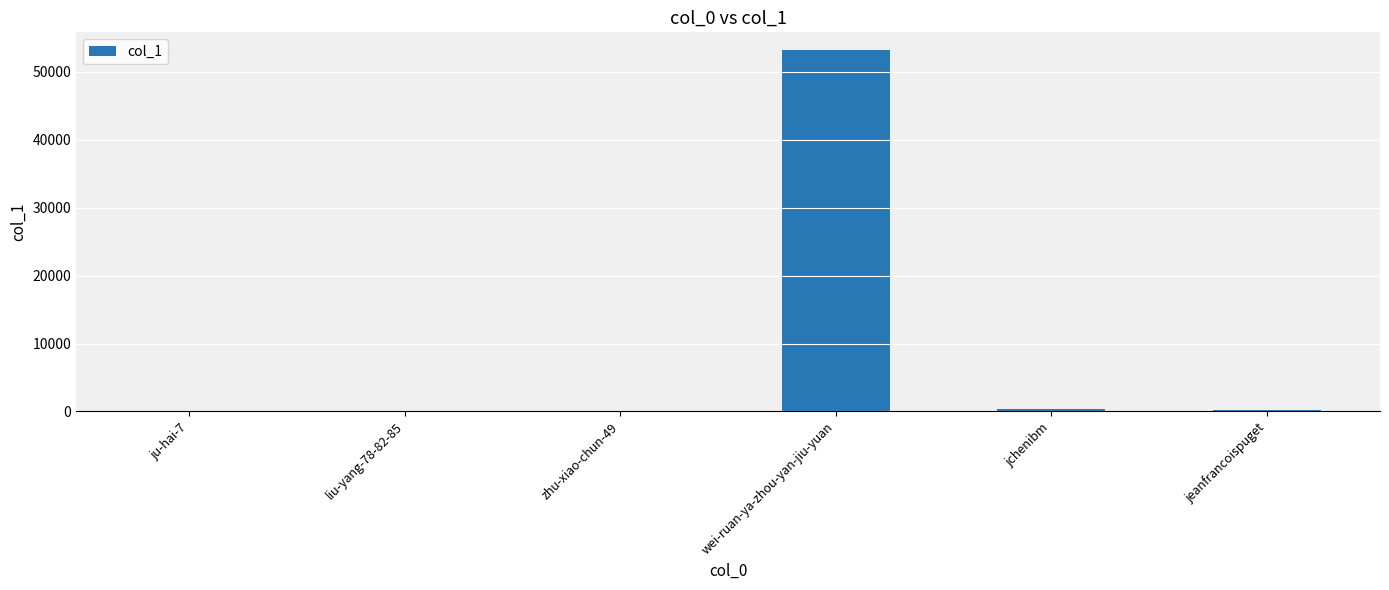

Between zhu-xiao-chun-49 and wei-ruan-ya-zhou-yan-jiu-yuan, which is larger?

wei-ruan-ya-zhou-yan-jiu-yuan